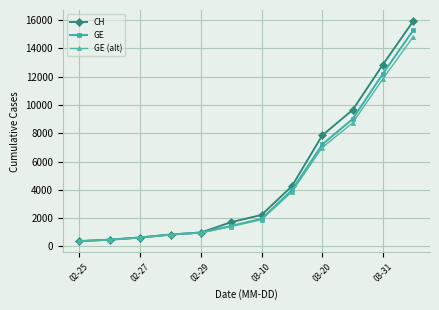

What is the value of the GE point at the 5th from the left?

981.0